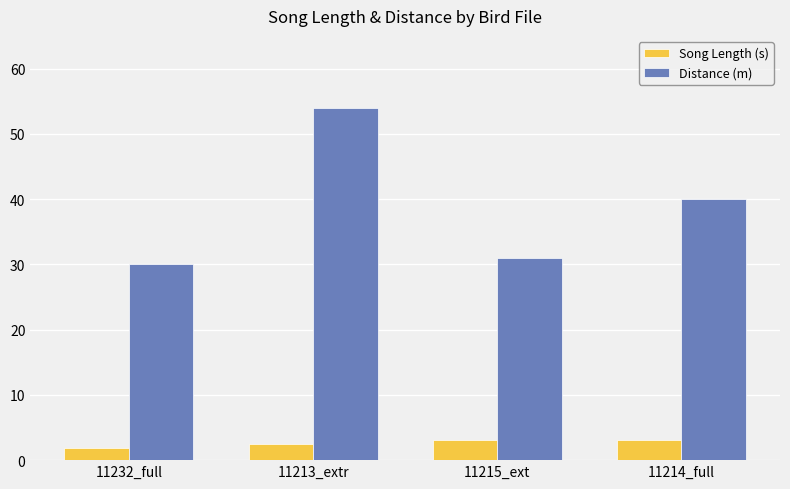

Rank the series by their average value, from lowest to highest.

Song Length (s), Distance (m)